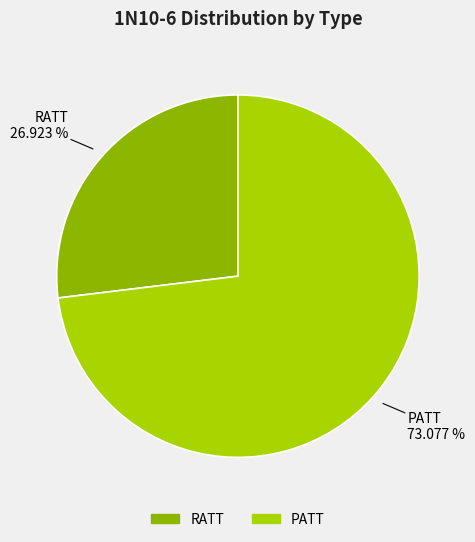

How many slices are in this pie chart?

2